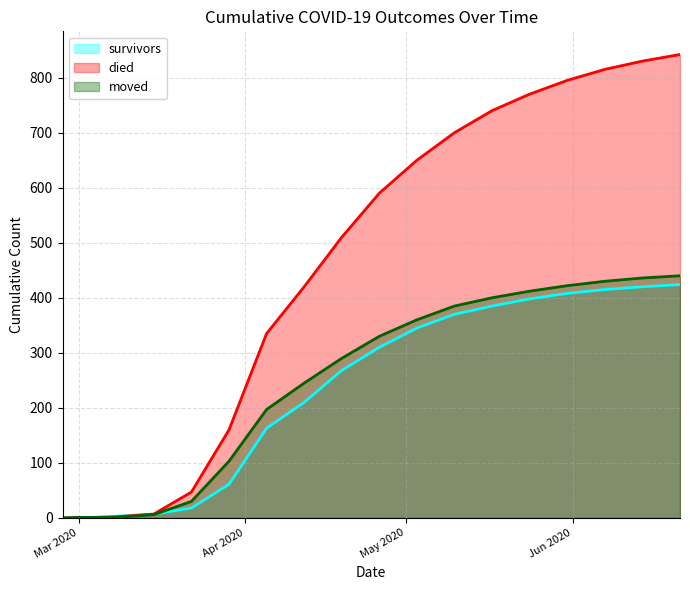

True or false: survivors and died cross at least once.

False